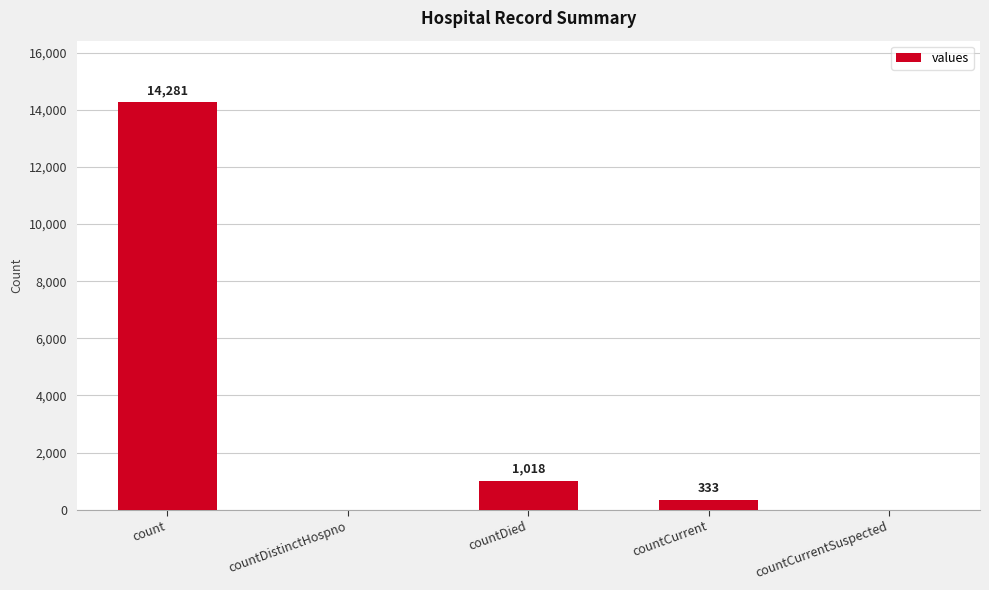

What is the greatest value displayed?

14281